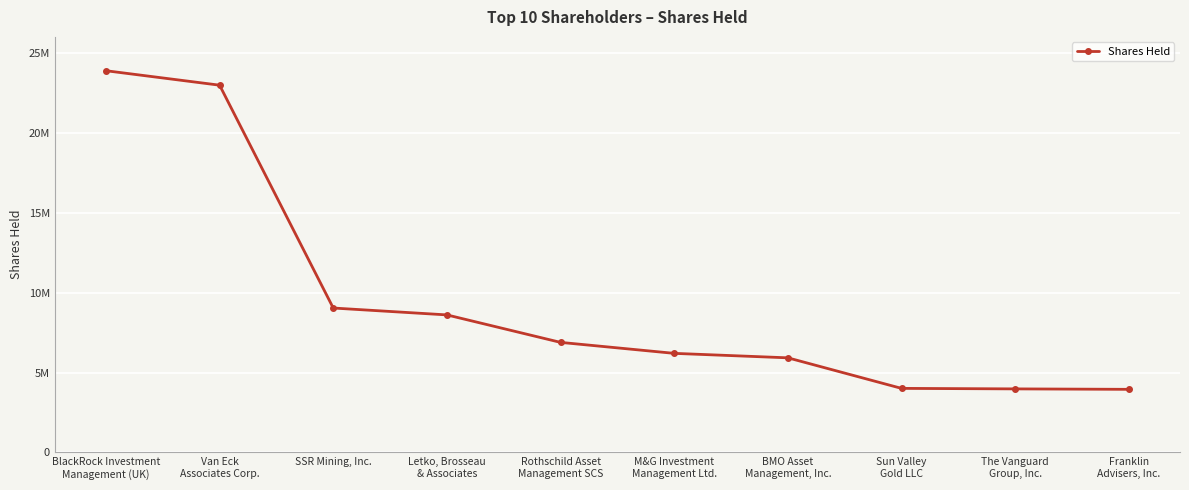

Reading right to left, extract all data points from this chart.

Franklin
Advisers, Inc.=3950200	The Vanguard
Group, Inc.=3977661	Sun Valley
Gold LLC=4009896	BMO Asset
Management, Inc.=5921051	M&G Investment
Management Ltd.=6200777	Rothschild Asset
Management SCS=6887471	Letko, Brosseau
& Associates=8606900	SSR Mining, Inc.=9037011	Van Eck
Associates Corp.=22978408	BlackRock Investment
Management (UK)=23883281